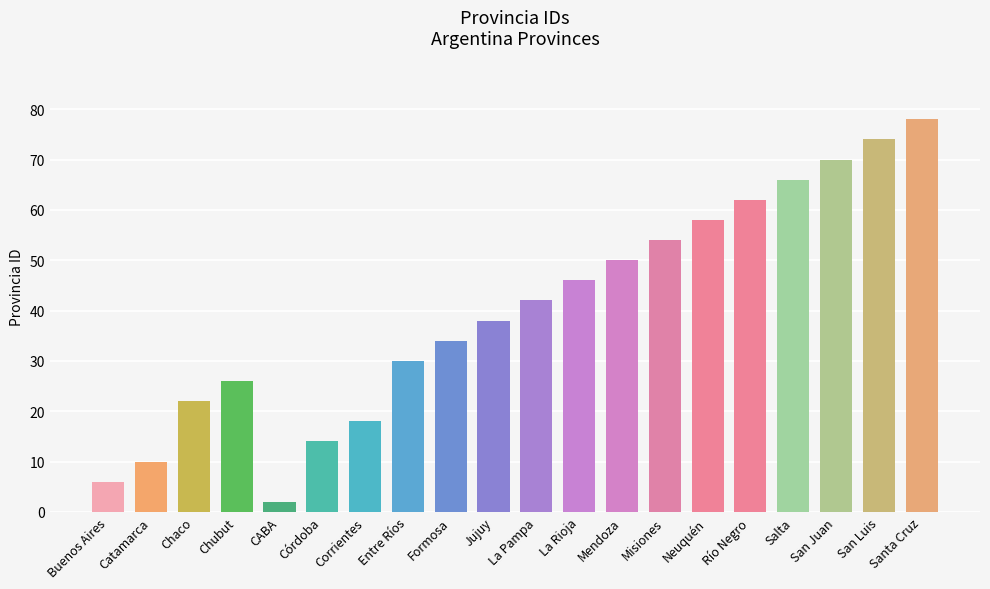

Reading left to right, list all the values displayed in this chart.

6	10	22	26	2	14	18	30	34	38	42	46	50	54	58	62	66	70	74	78